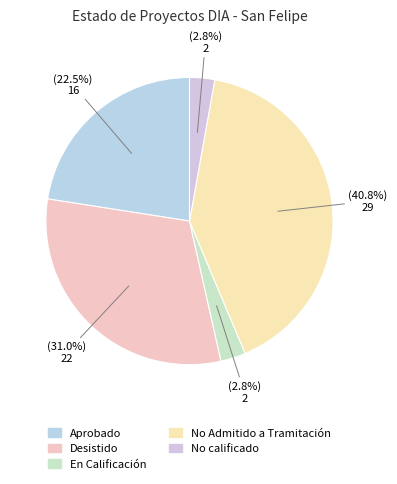

What percentage is the No calificado slice, to the nearest percent?

3%